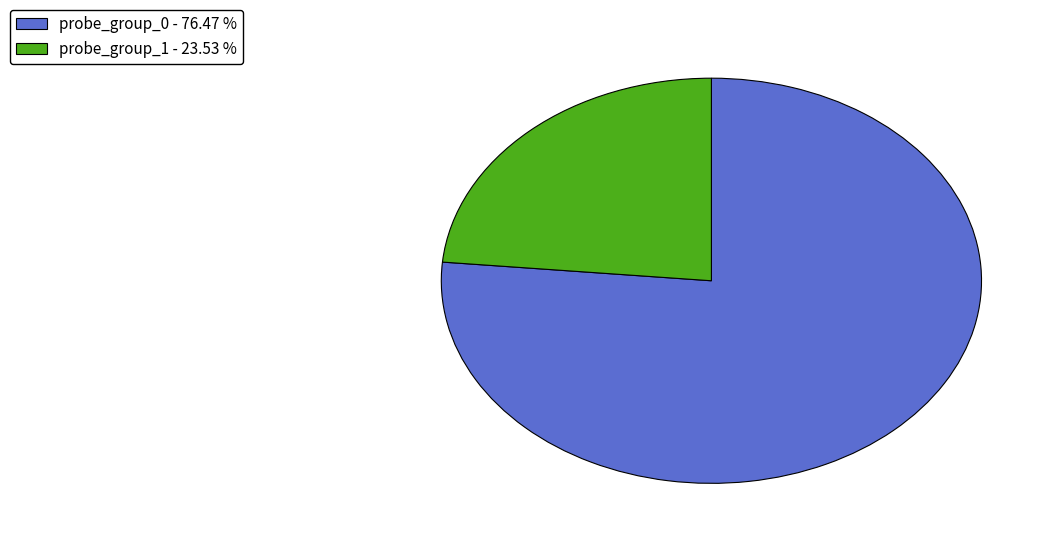

Does any single category account for the majority?

Yes